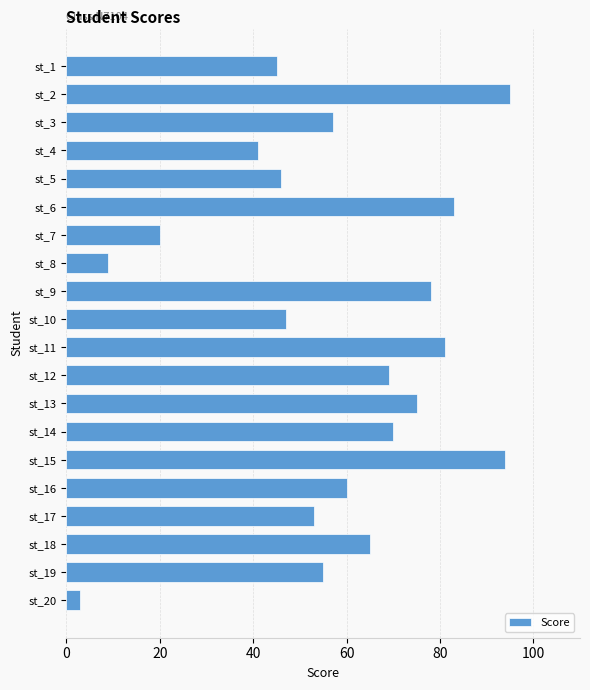

What is the maximum value shown in the chart?

95